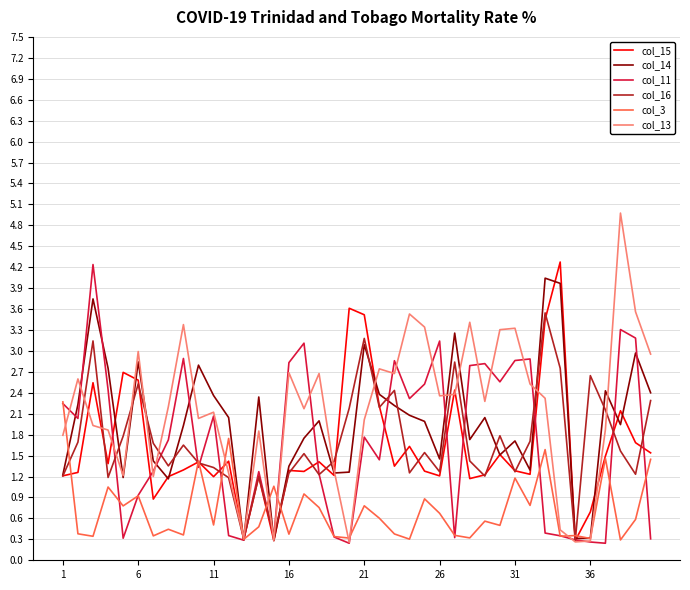

What is the minimum value for col_13?

0.3